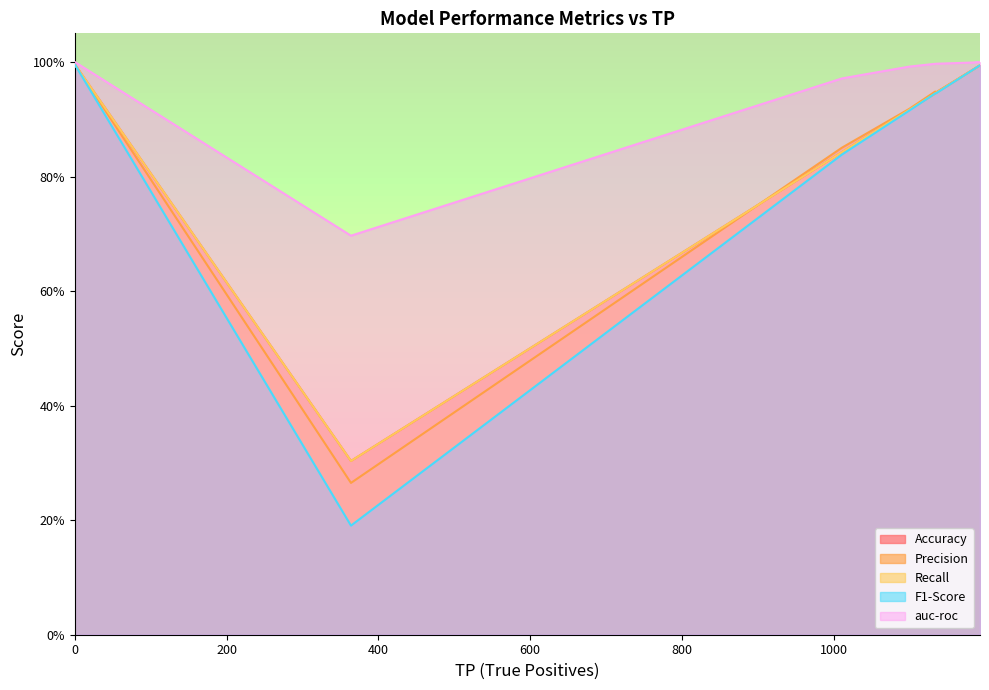

What are all the series names shown in the legend?

Accuracy, Precision, Recall, F1-Score, auc-roc